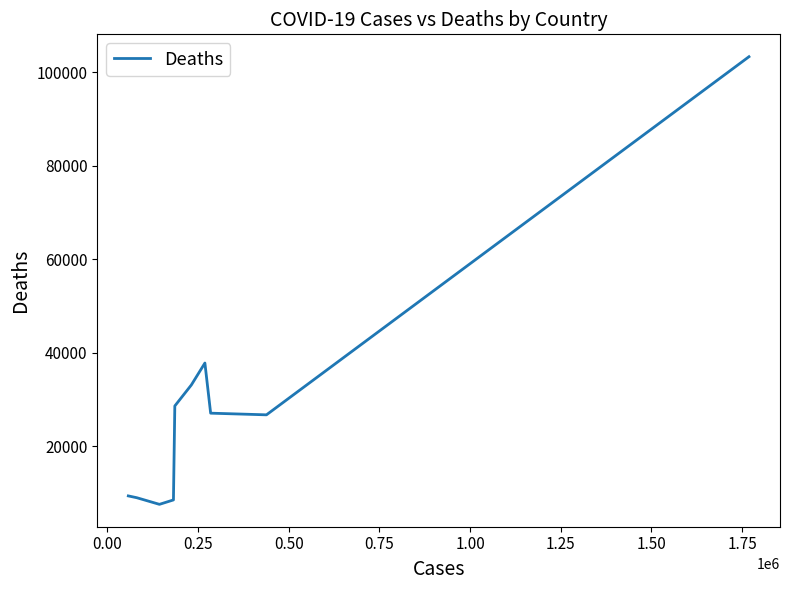

How many distinct data groups are displayed?

1